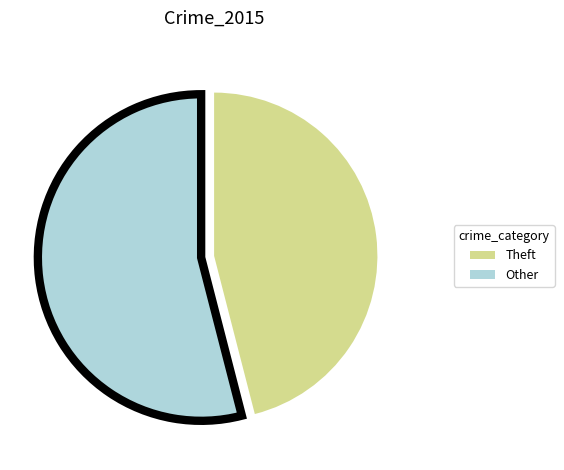

Is there a majority slice in this chart?

Yes